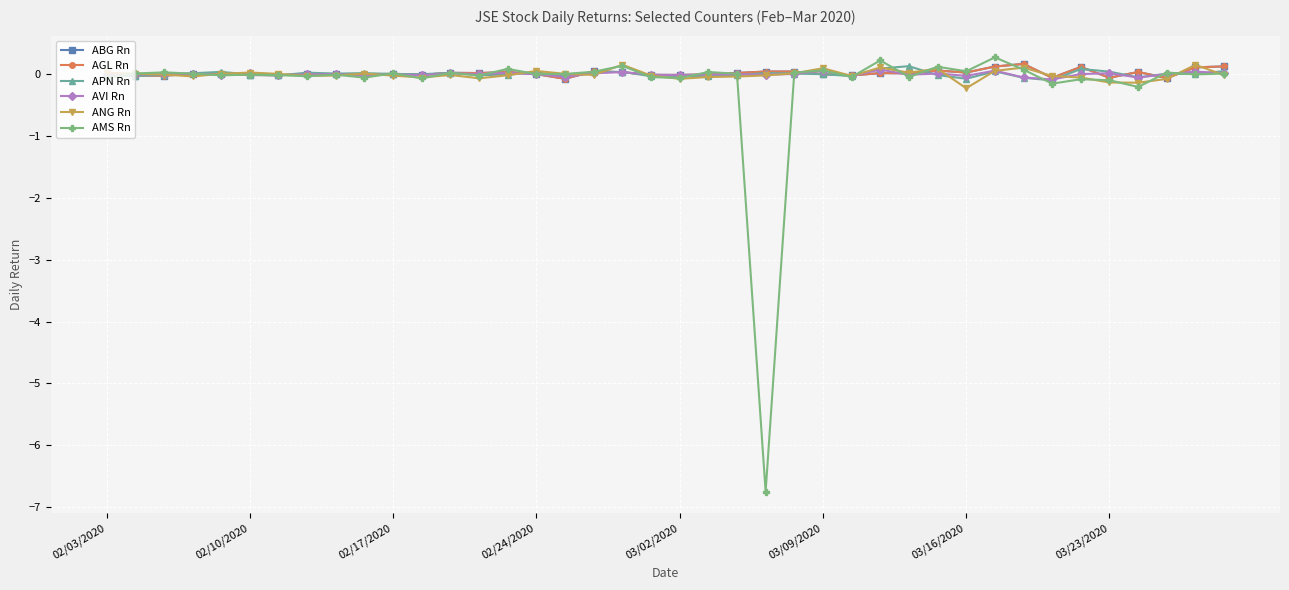

How many lines are shown in the chart?

6